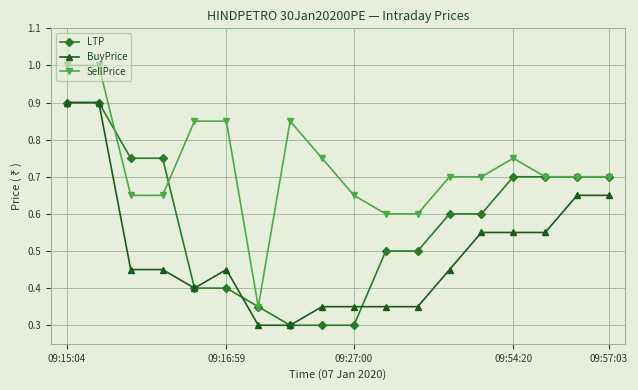

Which series has the largest total across all categories?

SellPrice